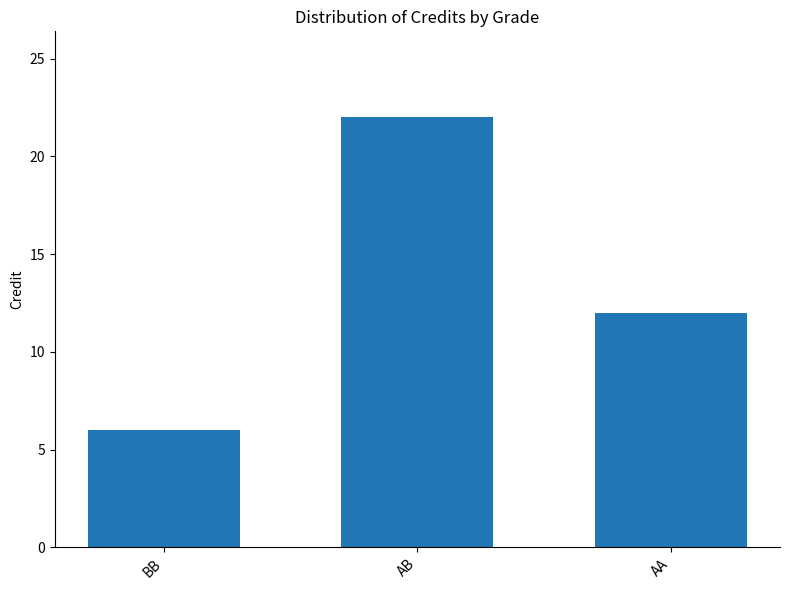

What is the greatest value displayed?

22